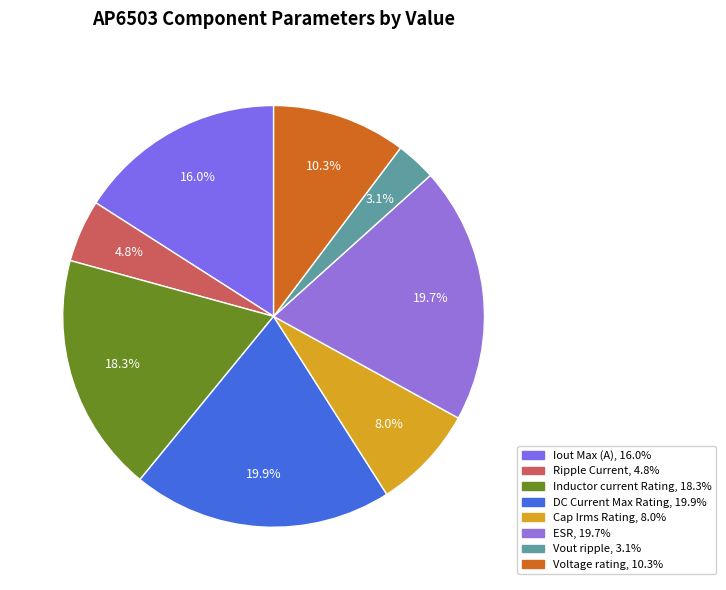

To the nearest percent, what is the combined percentage of Ripple Current and Cap Irms Rating?

13%